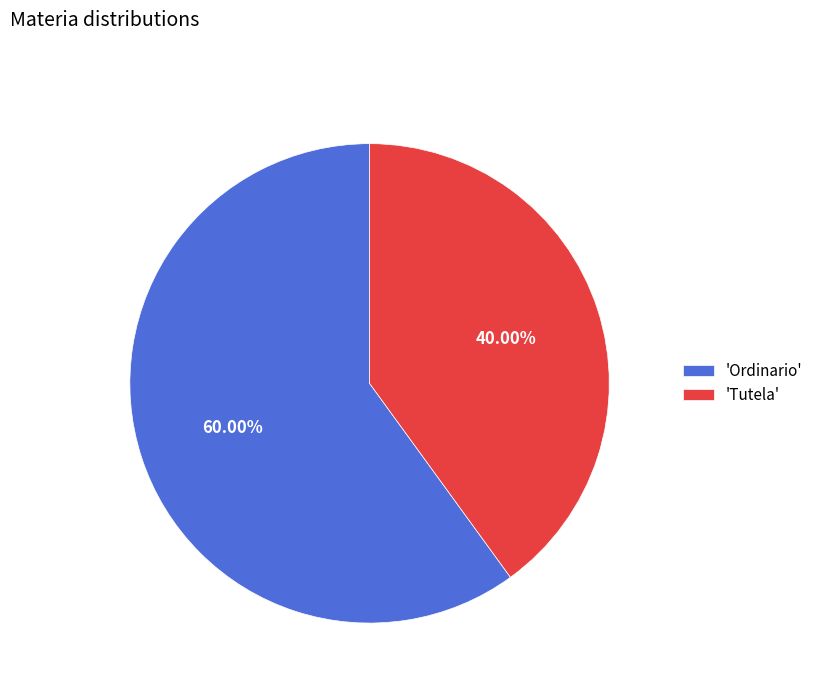

Rank the categories by value from highest to lowest.

'Ordinario', 'Tutela'